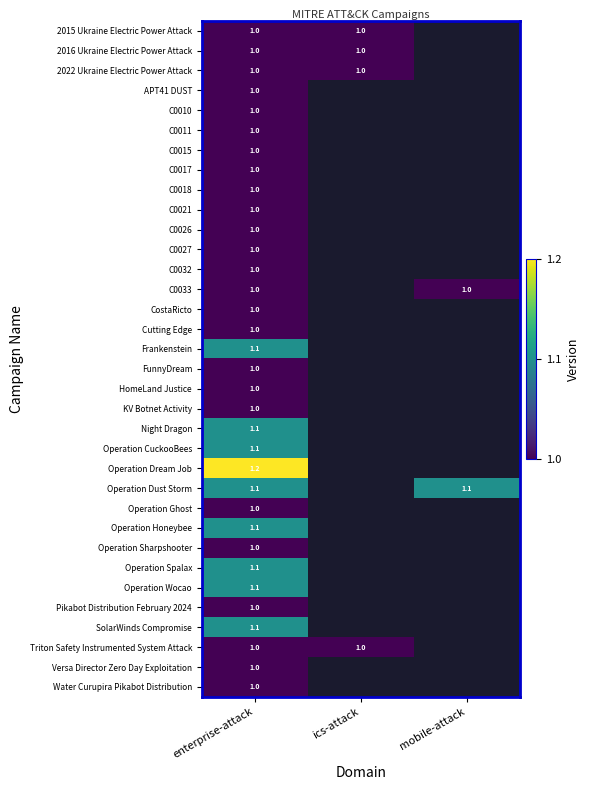

The value of C0026 at enterprise-attack is 1.0. True or false?

True